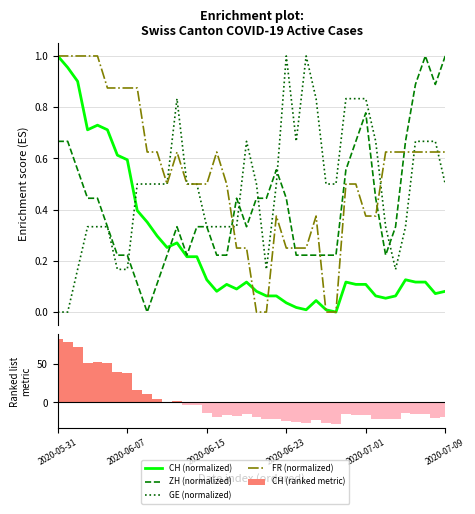

How many values in the CH (ranked metric) series exceed -15?

17